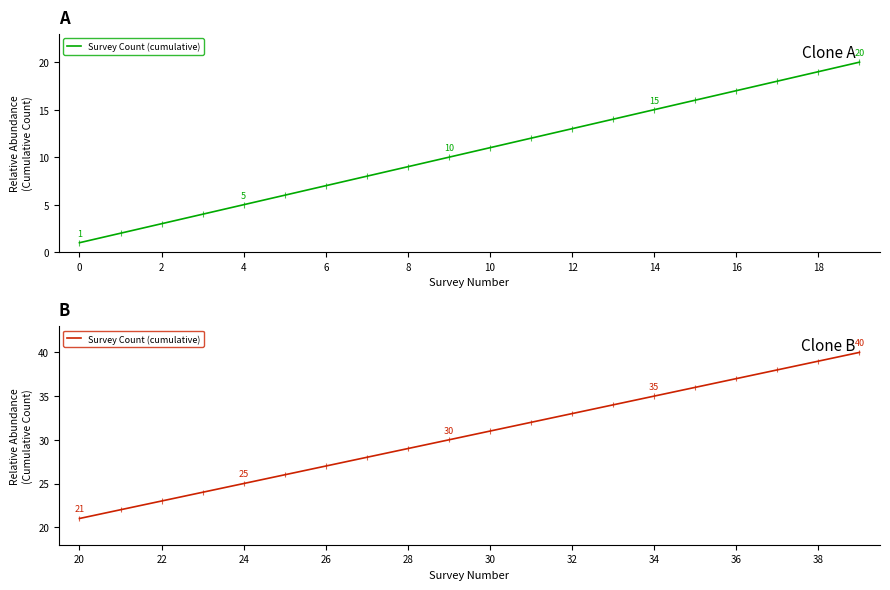

How many lines are shown in the chart?

1